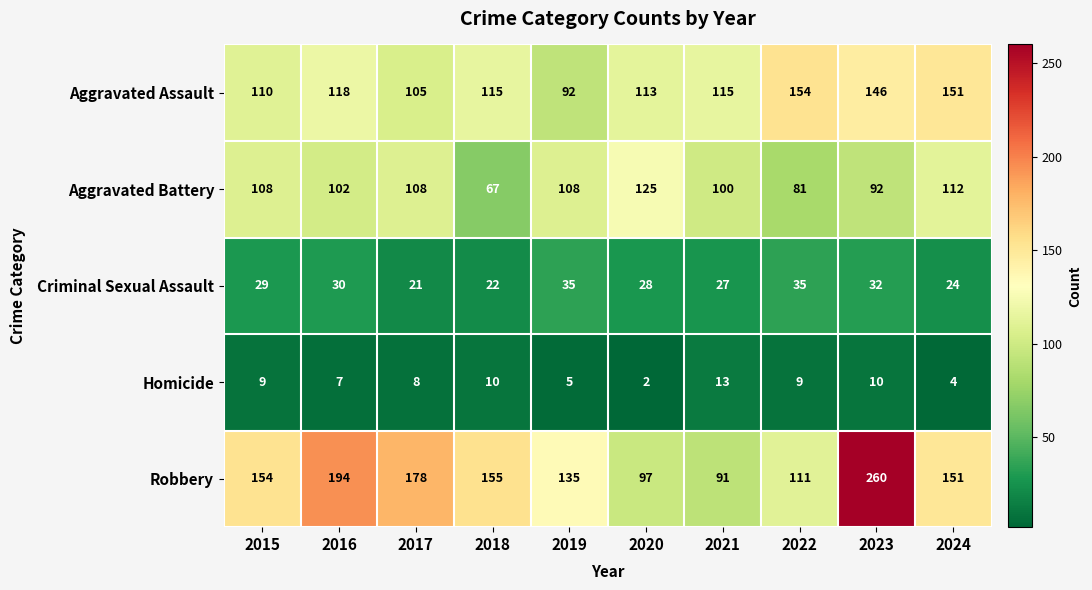

How many categories are shown in the chart?

10